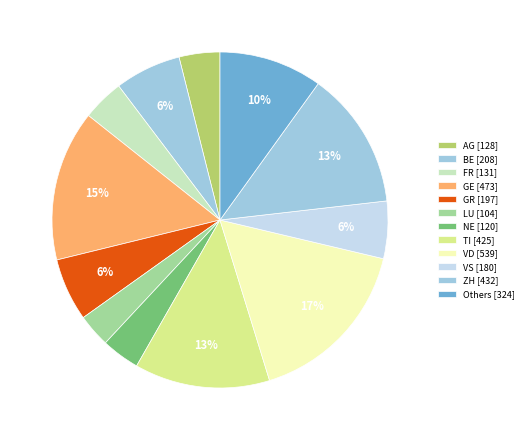

How many slices are in this pie chart?

12